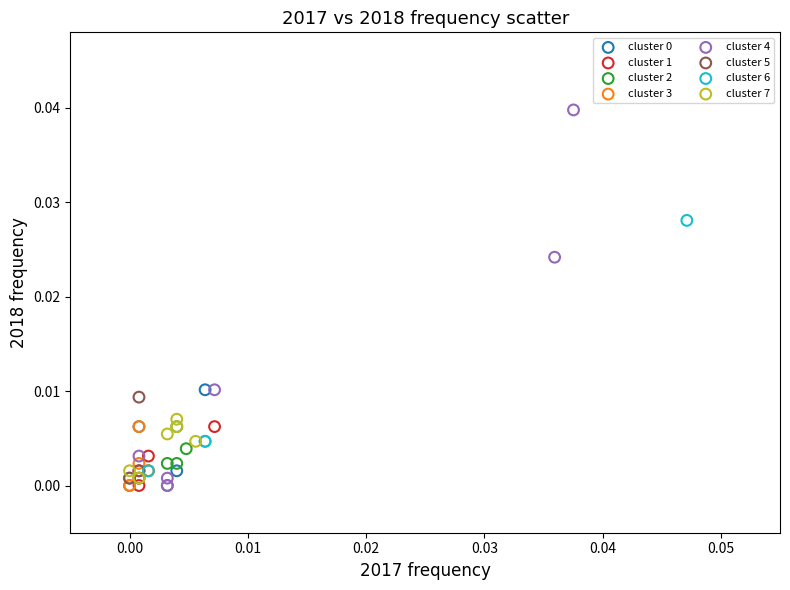

Which series has the widest spread of Y values?

cluster 4